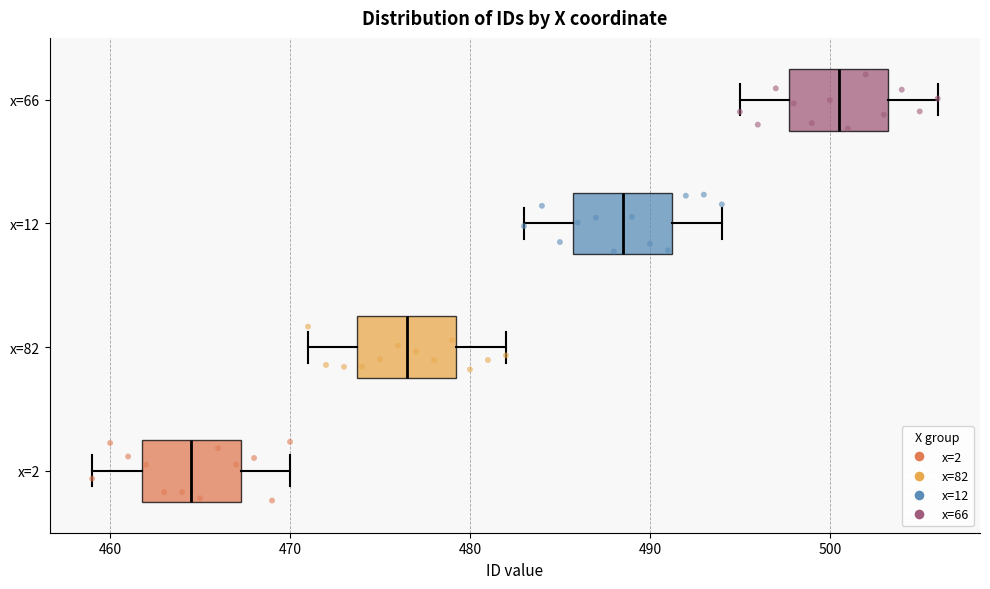

Which box's median line is the furthest to the left?

x=2